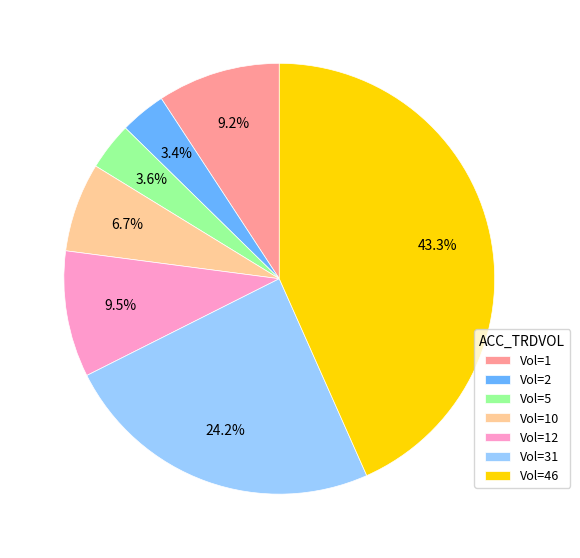

Between Vol=10 and Vol=5, which is larger?

Vol=10